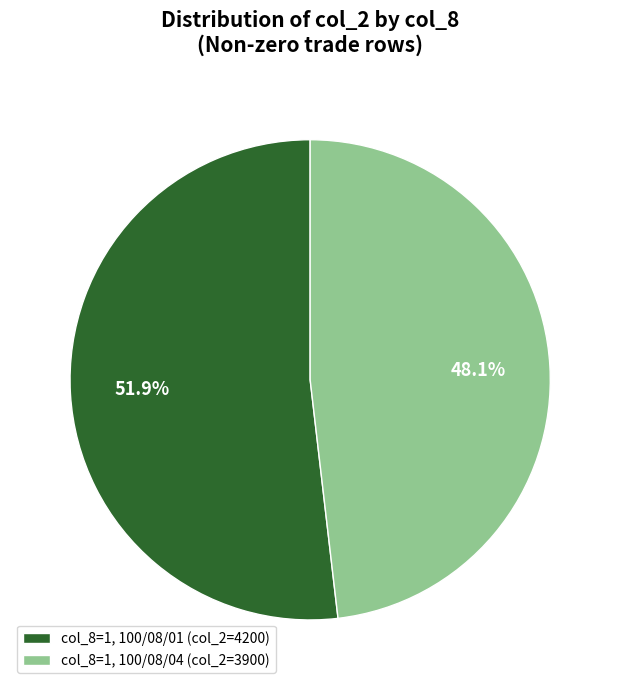

Count the number of slices in the pie.

2